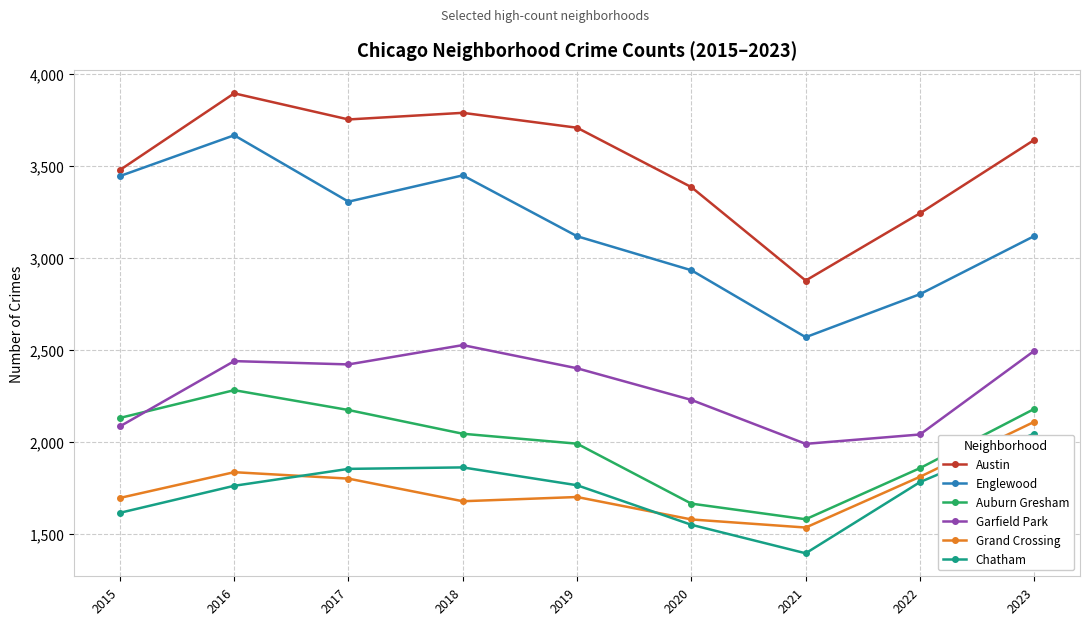

What is the highest value of the Garfield Park series?

2527